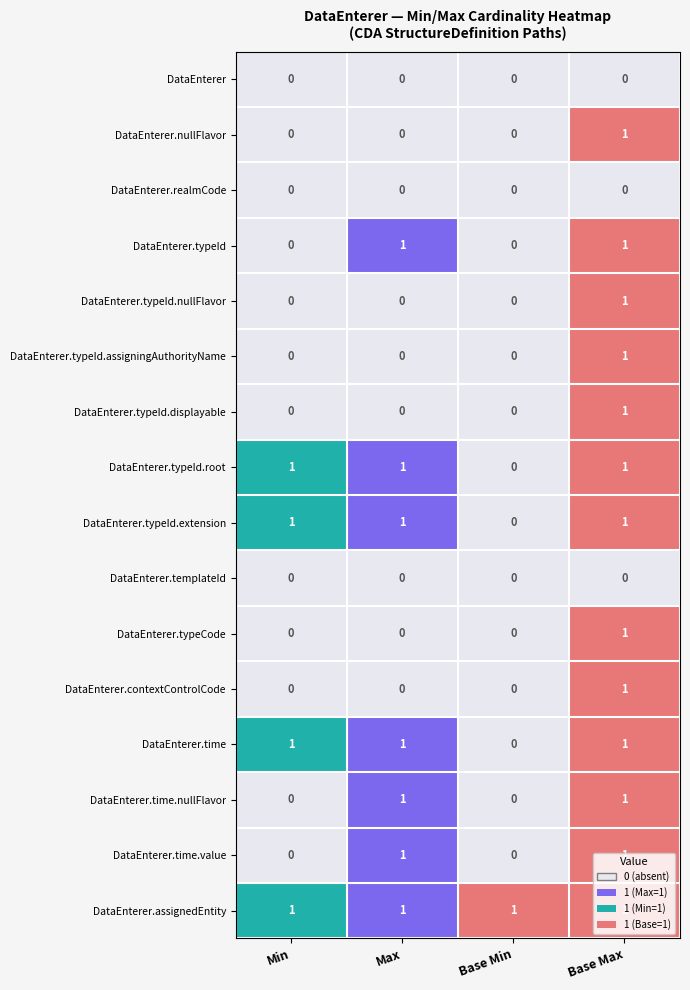

The DataEnterer.contextControlCode series shows 0 at Max. True or false?

True